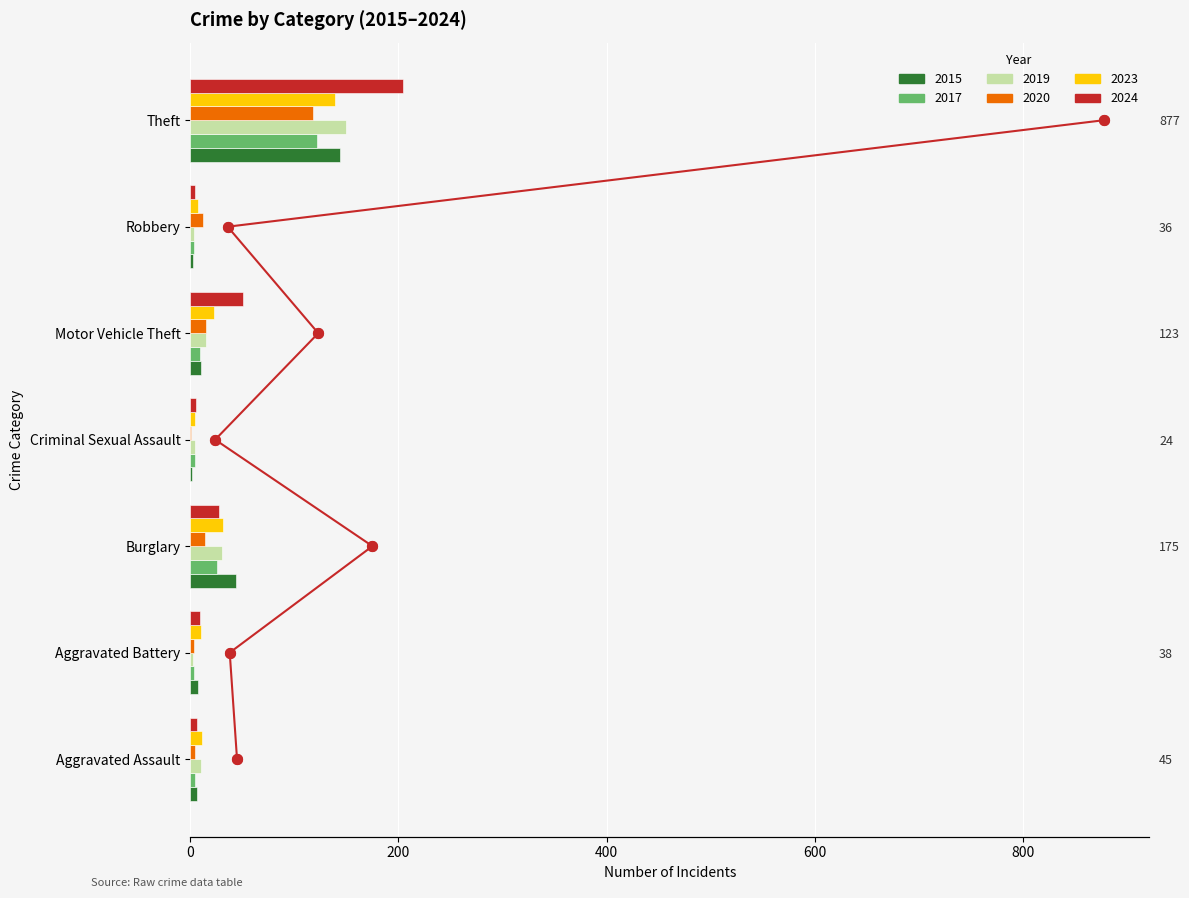

Is the value of 2020 at Motor Vehicle Theft greater than the value of 2019 at Motor Vehicle Theft?

No